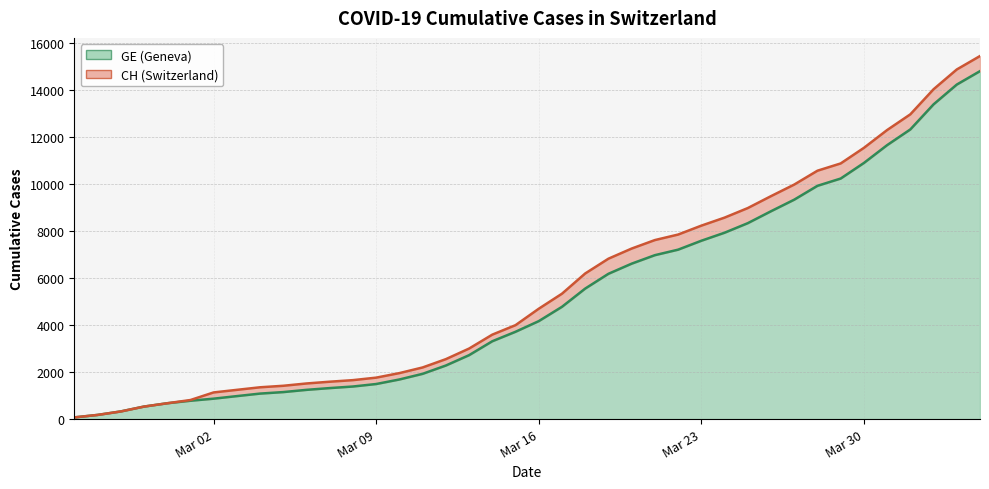

Reading left to right, transcribe all the data shown in this chart.

CH: 72	177	325	532	673	810	1133	1243	1352	1416	1514	1589	1656	1762	1955	2195	2548	2998	3590	3993	4691	5330	6190	6818	7249	7610	7844	8223	8564	8970	9477	9969	10558	10867	11529	12287	12955	14021	14862	15433
GE: 72	177	325	532	673	780	868	977	1084	1148	1243	1318	1385	1491	1684	1924	2277	2717	3309	3712	4164	4773	5548	6176	6607	6968	7202	7581	7922	8328	8835	9327	9916	10225	10887	11645	12313	13379	14220	14791